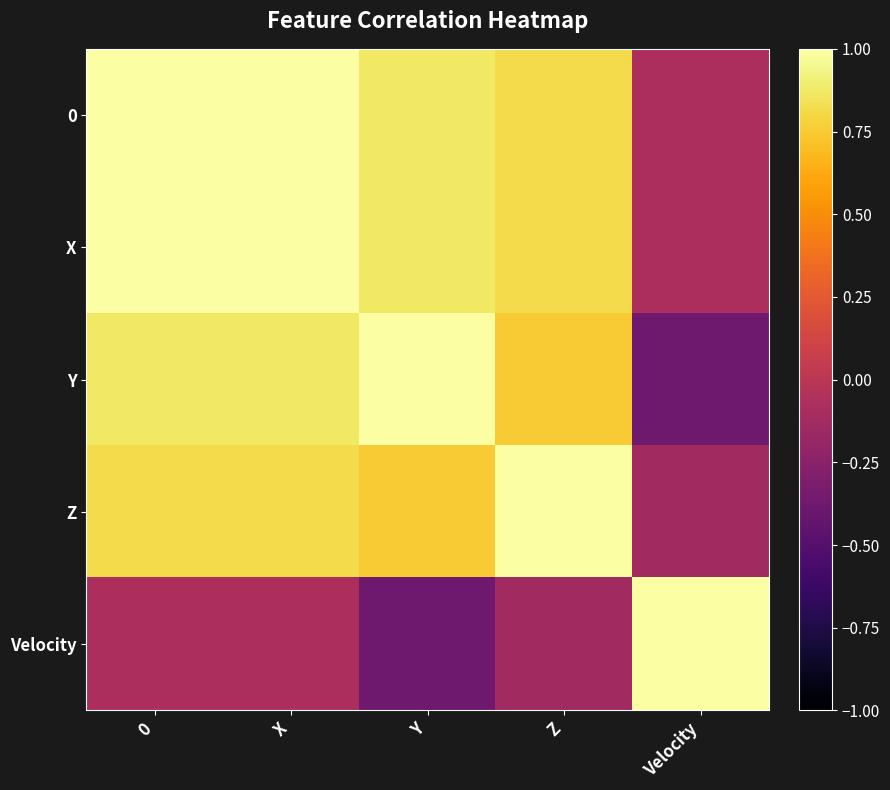

What is the smallest value displayed?

-0.4